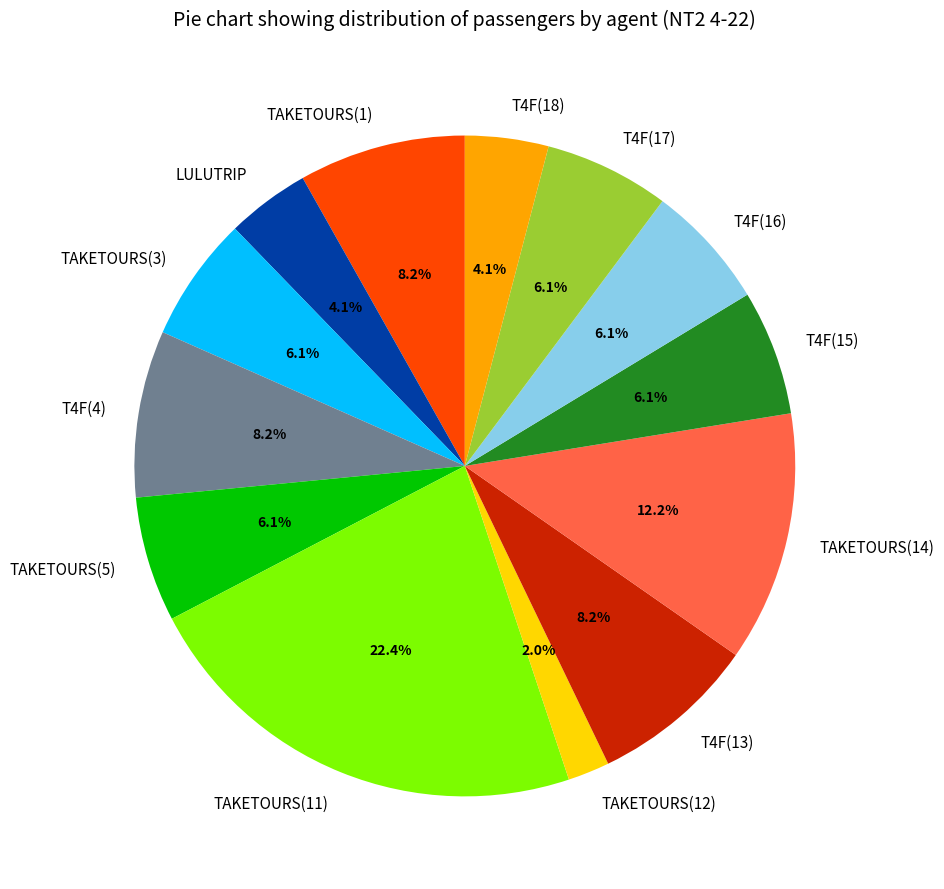

To the nearest percent, what percentage of the pie is TAKETOURS(3)?

6%